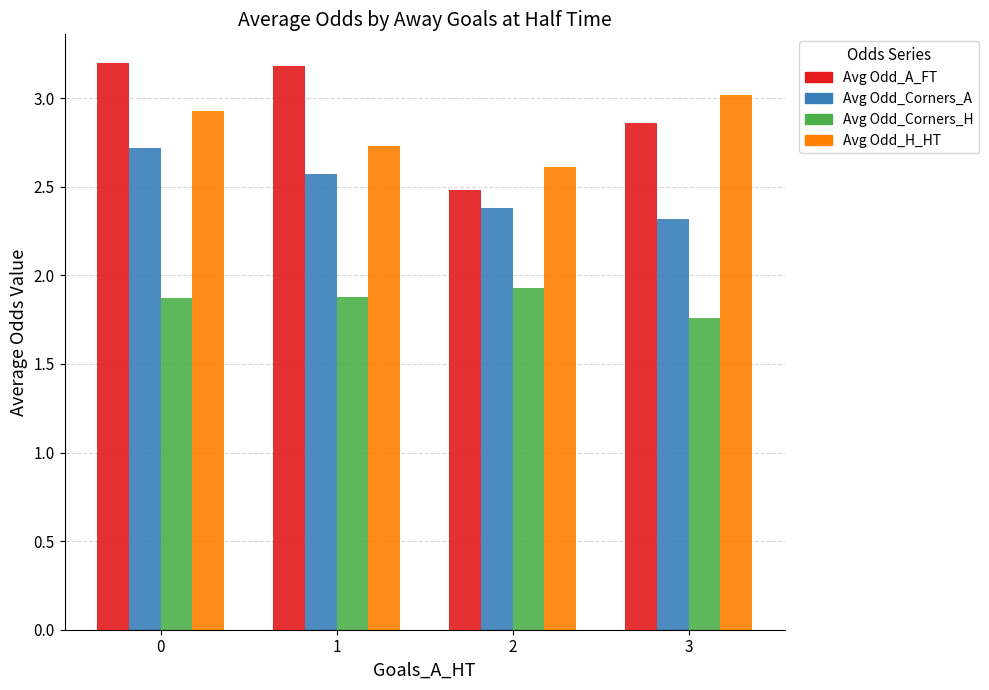

What is the spread (max minus min) of values at 2?

0.7